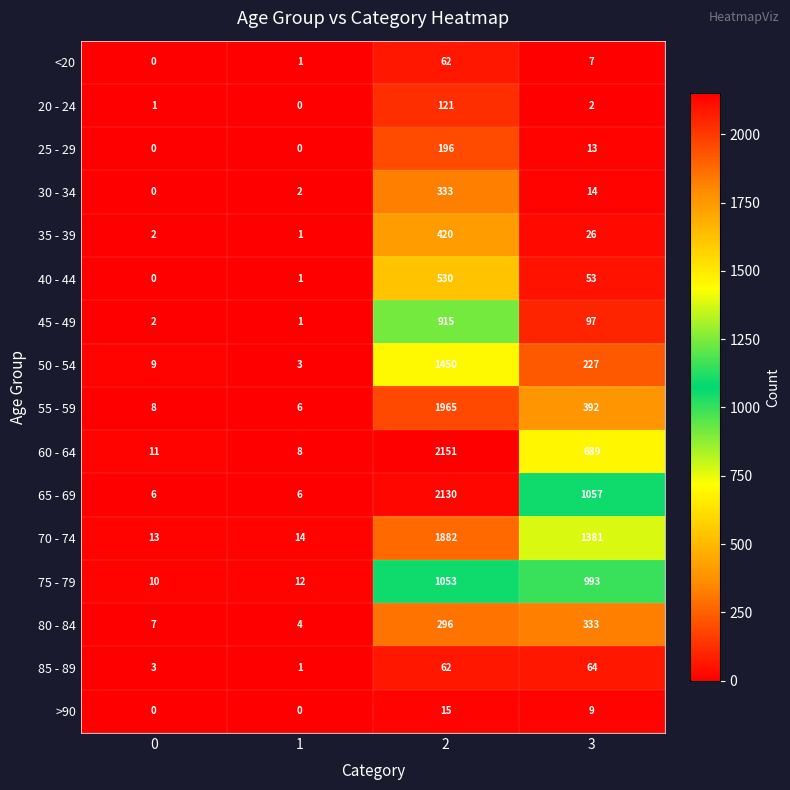

Is the value of 30 - 34 at 3 greater than the value of <20 at 0?

Yes